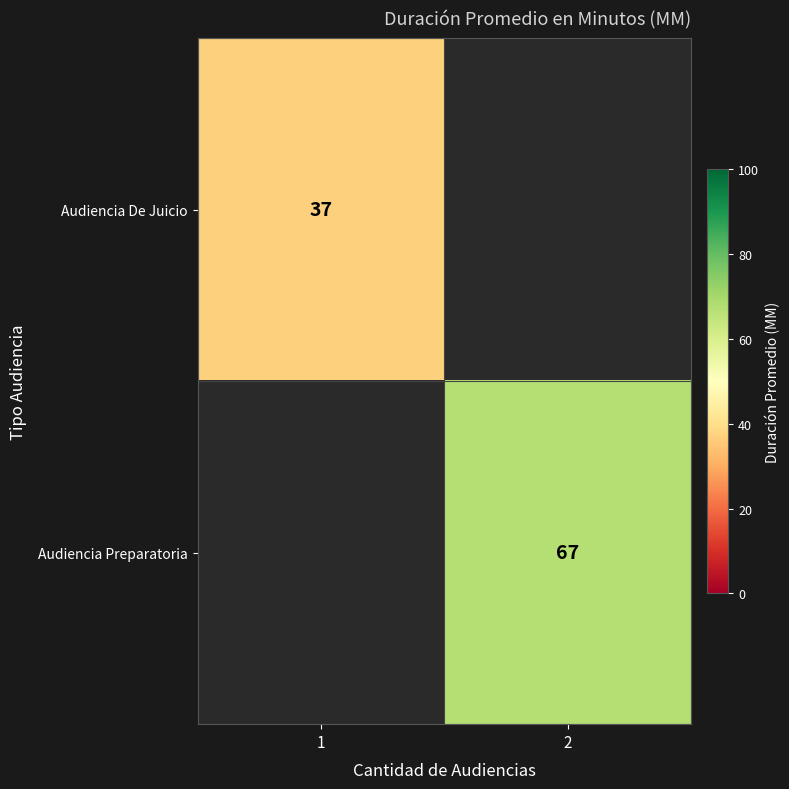

Between 2 and 1, which is larger?

1